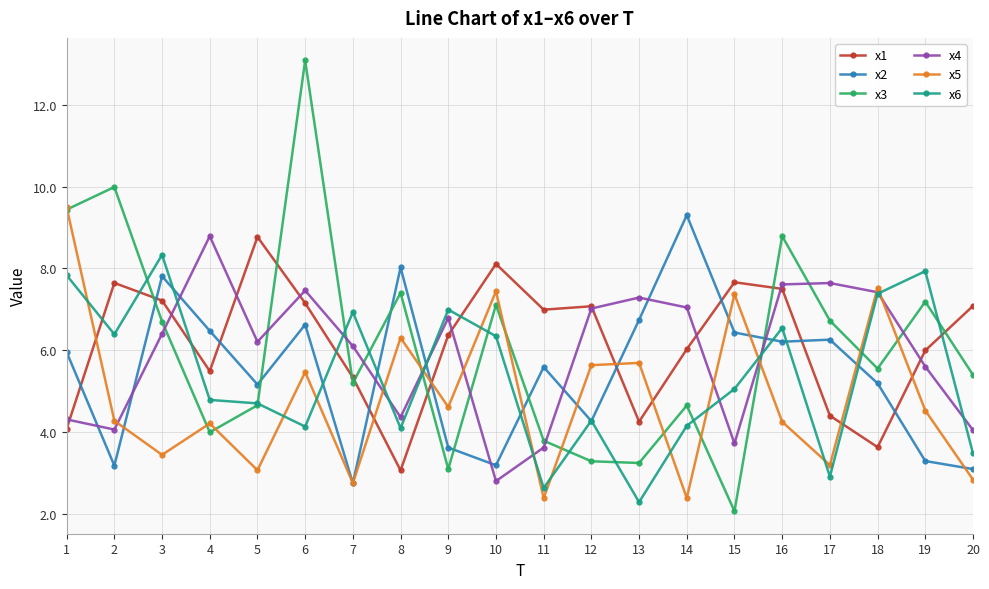

True or false: x1 and x3 cross at least once.

True